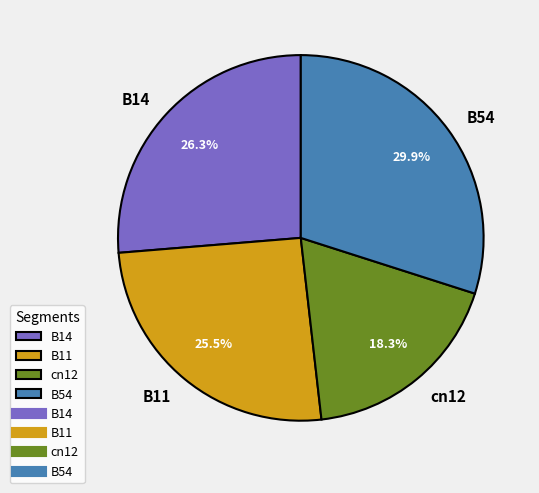

Rank the categories by value from lowest to highest.

cn12, B11, B14, B54